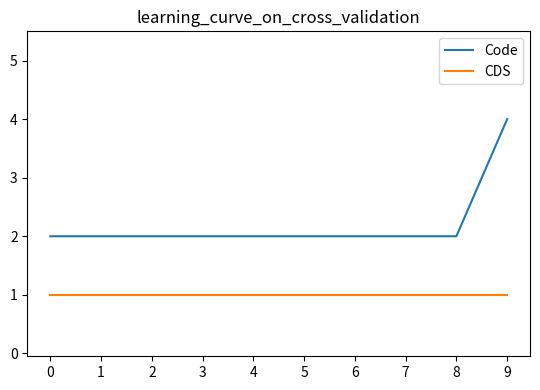

Which series has the largest range (max minus min)?

Code